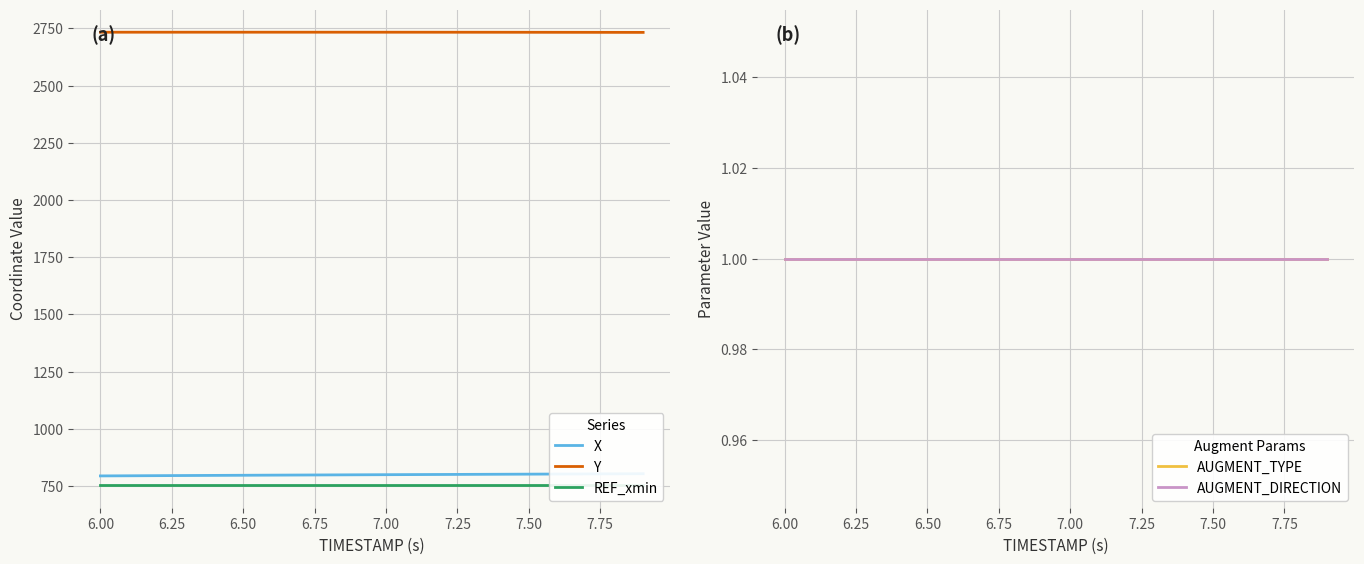

Where does the Y series first go above 2733?

6.00